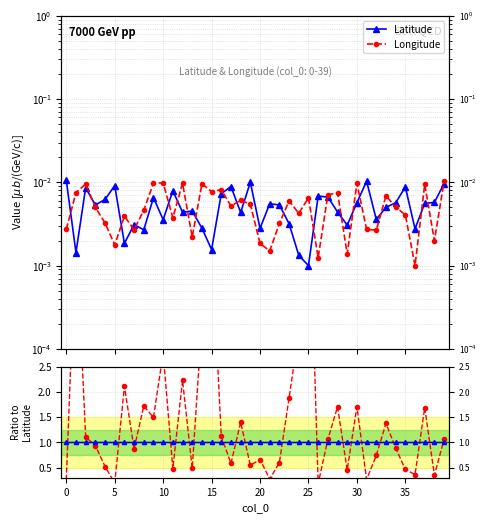

At how many categories does at least one series exceed 4?

3